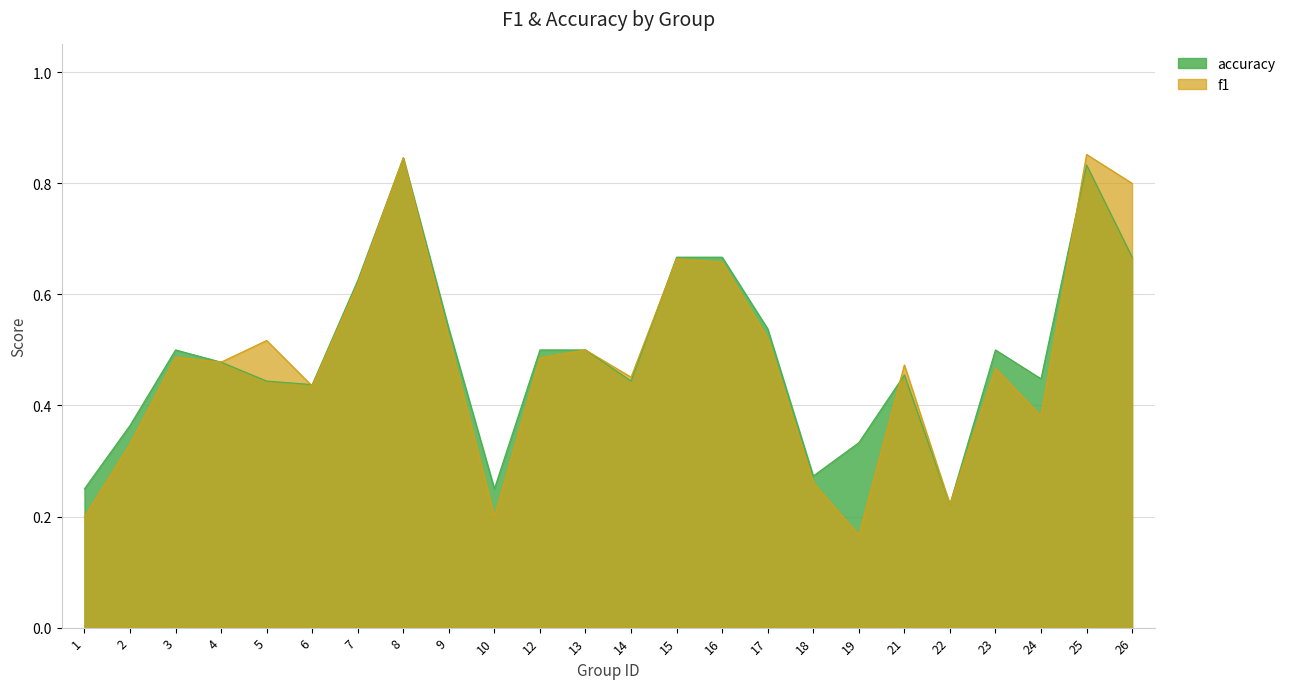

Where is the first local maximum for accuracy?

3